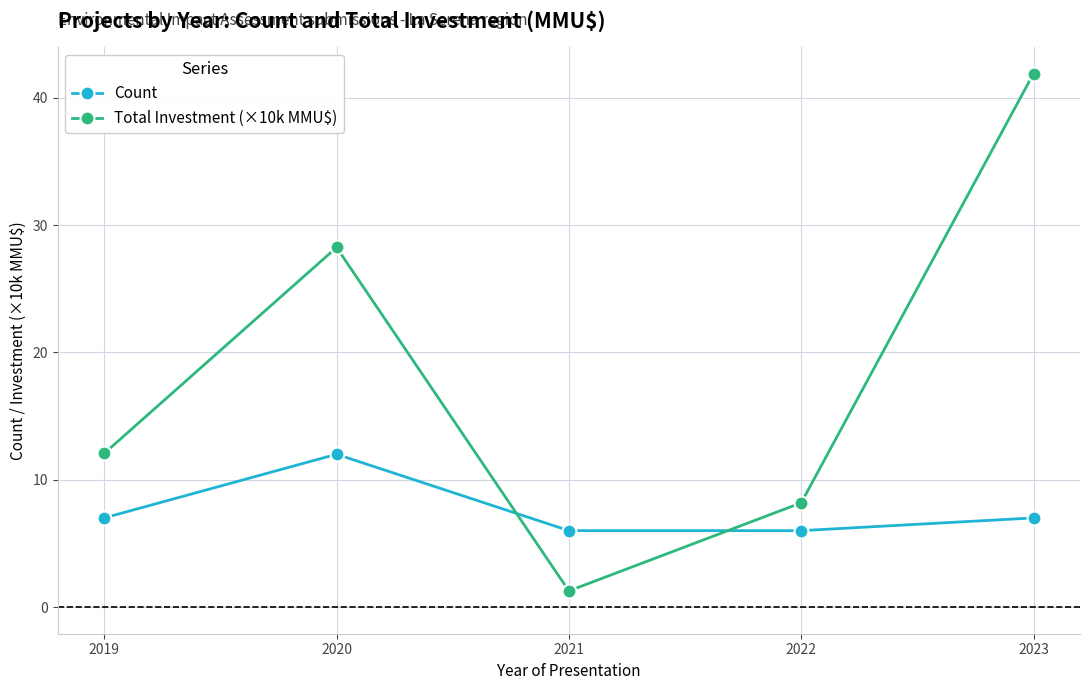

Where is Total Investment (×10k MMU$) nearest to the value 21?

2020